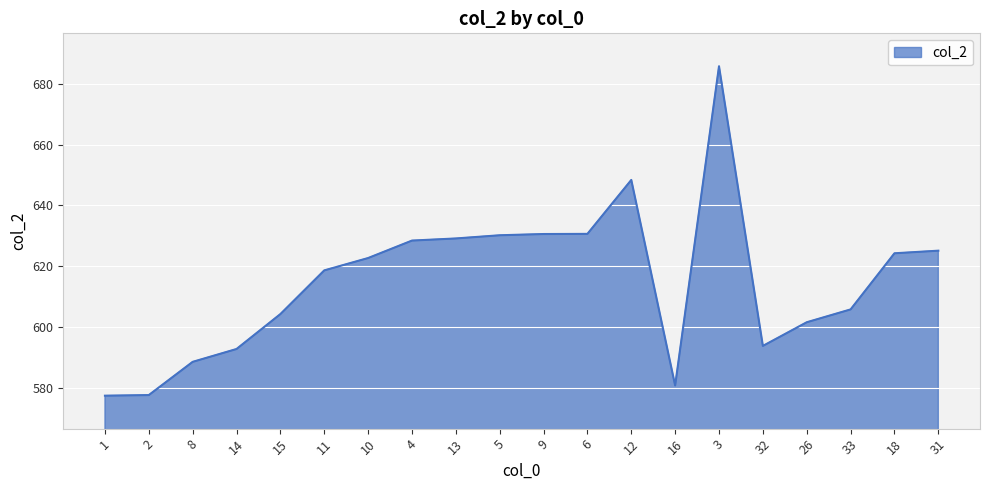

What is the maximum value shown in the chart?

685.8